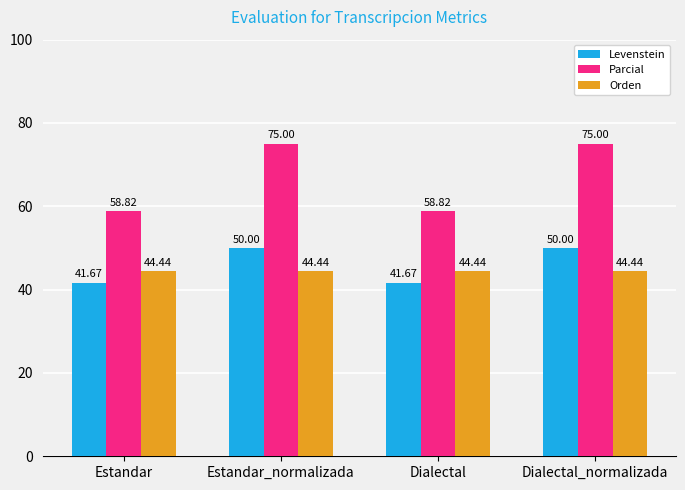

What is the total value across all series at Estandar?

144.9